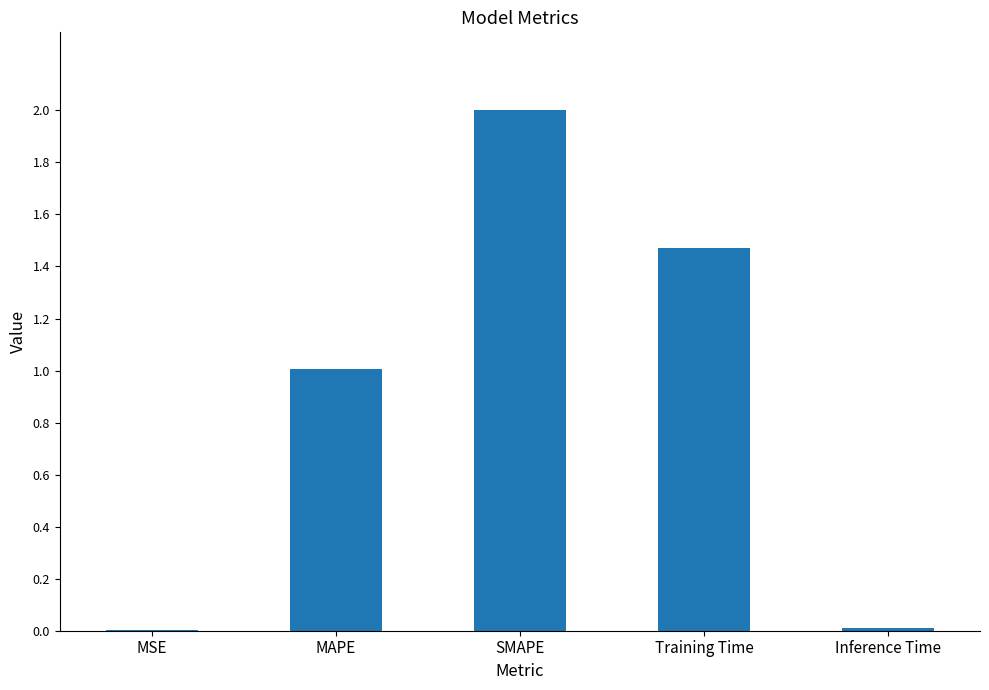

What is the ratio of the value at MAPE to the value at Training Time?

0.7